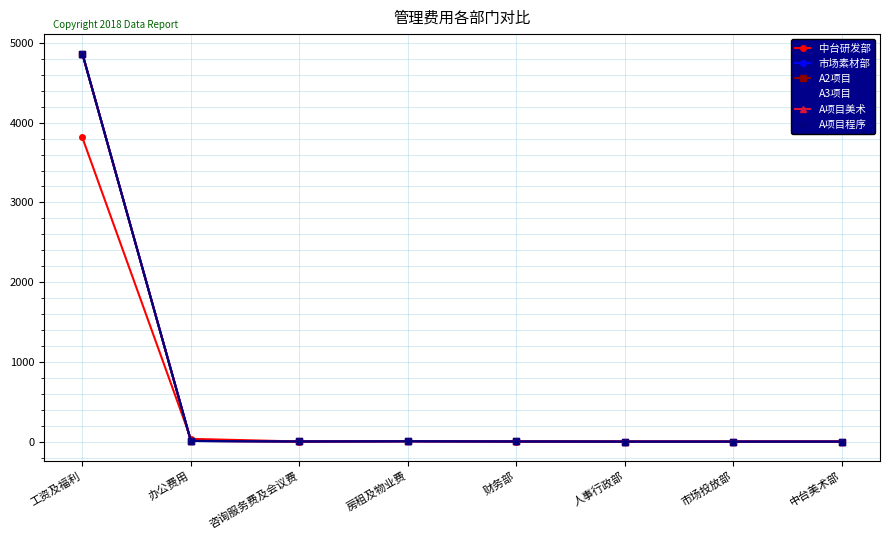

Reading left to right, list all the values displayed in this chart.

中台研发部: 工资及福利=3814	办公费用=35	咨询服务费及会议费=2	房租及物业费=5	财务部=2	人事行政部=0	市场投放部=0	中台美术部=0
市场素材部: 工资及福利=4867	办公费用=9	咨询服务费及会议费=3	房租及物业费=6	财务部=3	人事行政部=0	市场投放部=0	中台美术部=0
A2项目: 工资及福利=4867	办公费用=9	咨询服务费及会议费=3	房租及物业费=6	财务部=3	人事行政部=0	市场投放部=0	中台美术部=0
A3项目: 工资及福利=4867	办公费用=9	咨询服务费及会议费=3	房租及物业费=6	财务部=3	人事行政部=0	市场投放部=0	中台美术部=0
A项目美术: 工资及福利=4867	办公费用=9	咨询服务费及会议费=3	房租及物业费=6	财务部=3	人事行政部=0	市场投放部=0	中台美术部=0
A项目程序: 工资及福利=4867	办公费用=9	咨询服务费及会议费=3	房租及物业费=6	财务部=3	人事行政部=0	市场投放部=0	中台美术部=0